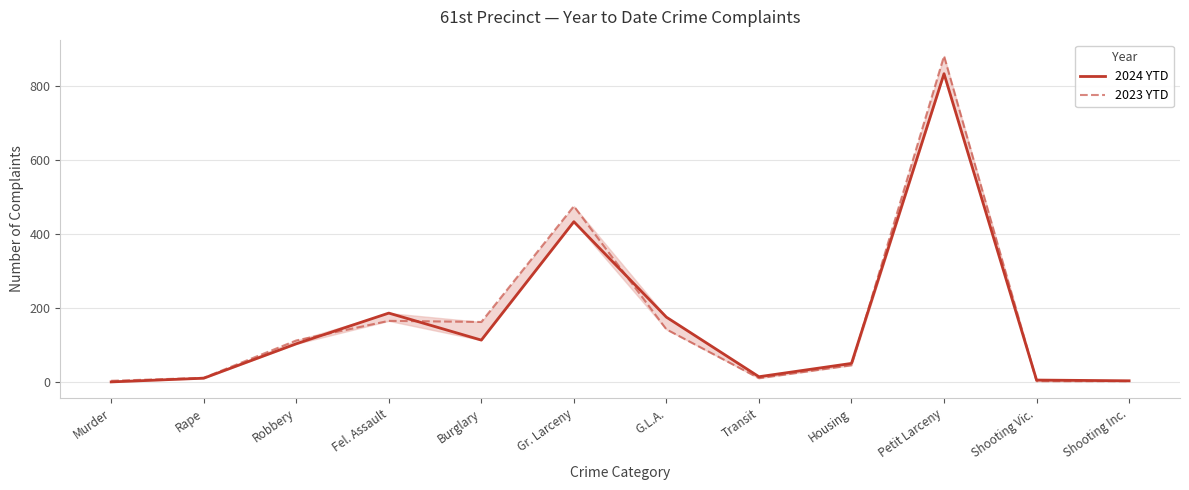

Does the chart have visible grid lines?

Yes